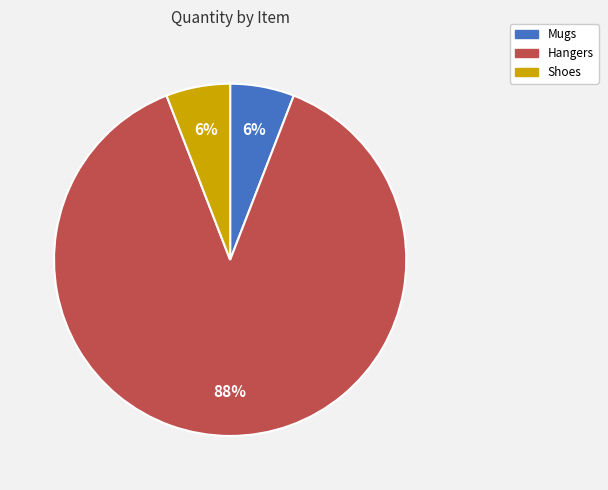

How many slices are in this pie chart?

3